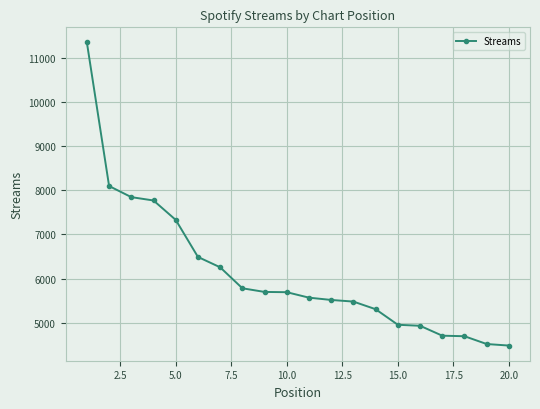

What is the sum of all values?

122441